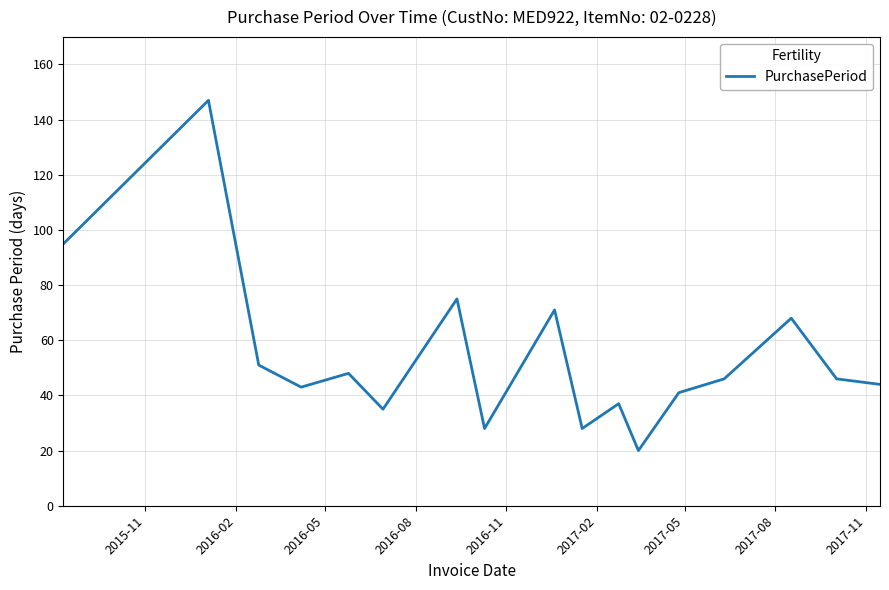

Reading left to right, extract all data points from this chart.

95	147	51	43	48	35	75	28	71	28	37	20	41	46	68	46	44